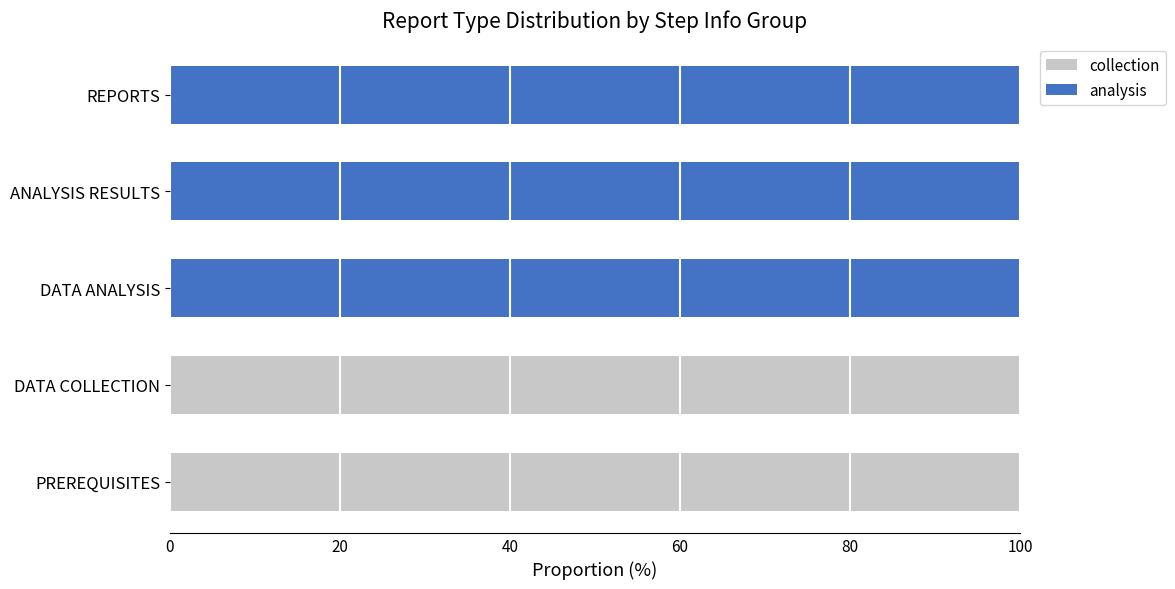

What is the sum of the collection values at ANALYSIS RESULTS and PREREQUISITES?

100